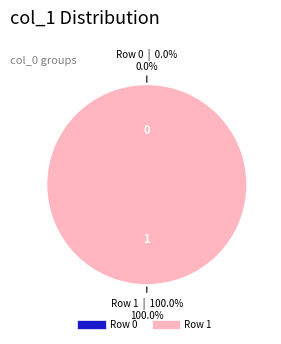

Does any single category account for the majority?

Yes